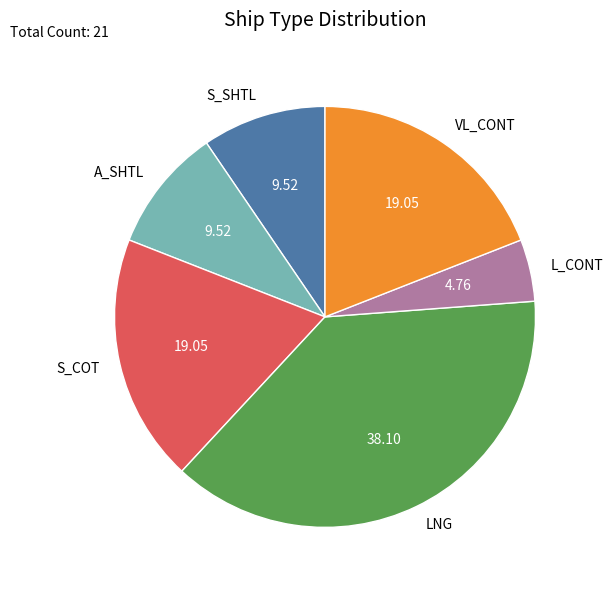

Does VL_CONT account for over 50% of the chart?

No